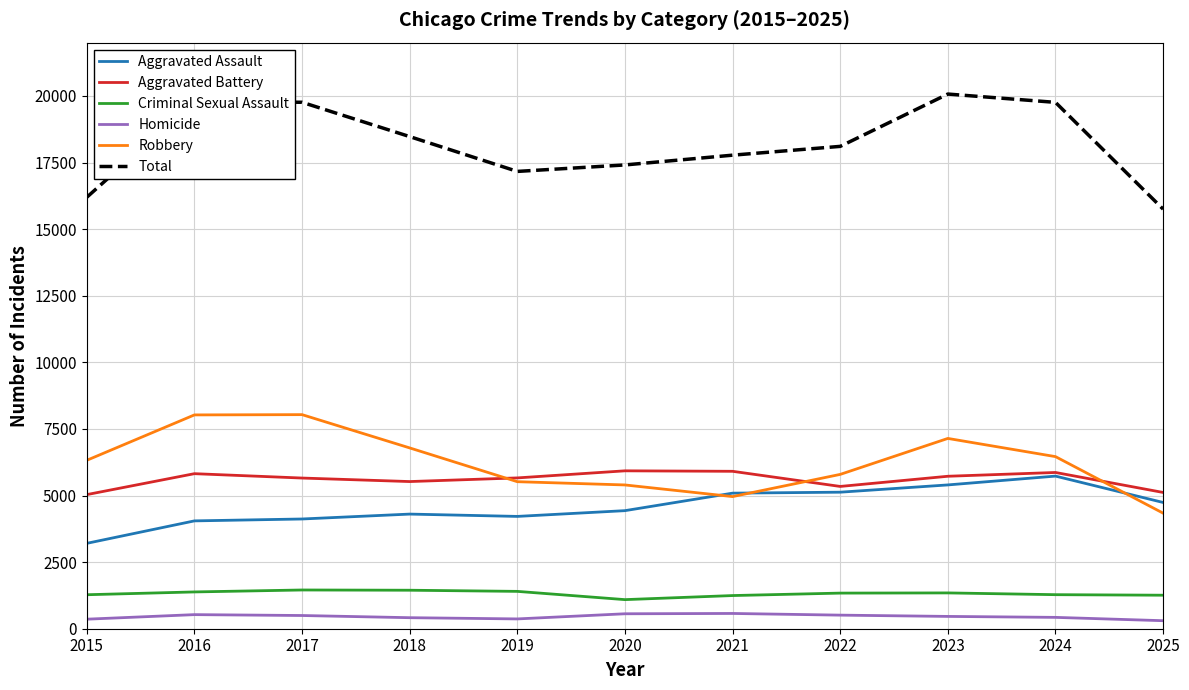

The Robbery series shows 4960 at 2021. True or false?

True